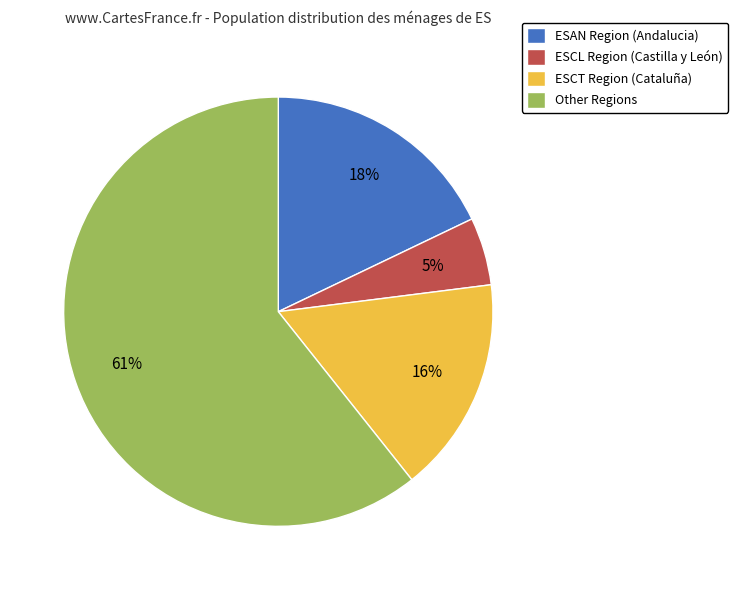

Rank the categories by value from highest to lowest.

Other Regions, ESAN Region (Andalucia), ESCT Region (Cataluña), ESCL Region (Castilla y León)